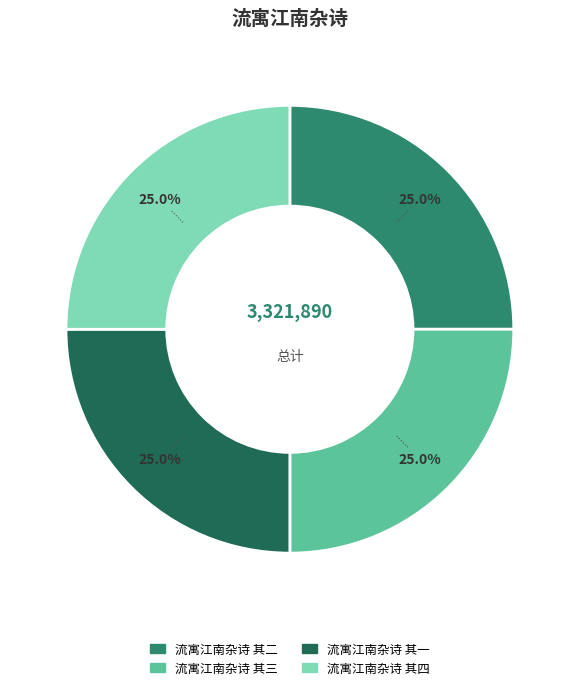

Is it true that 流寓江南杂诗 其四 is 12% of the pie?

False